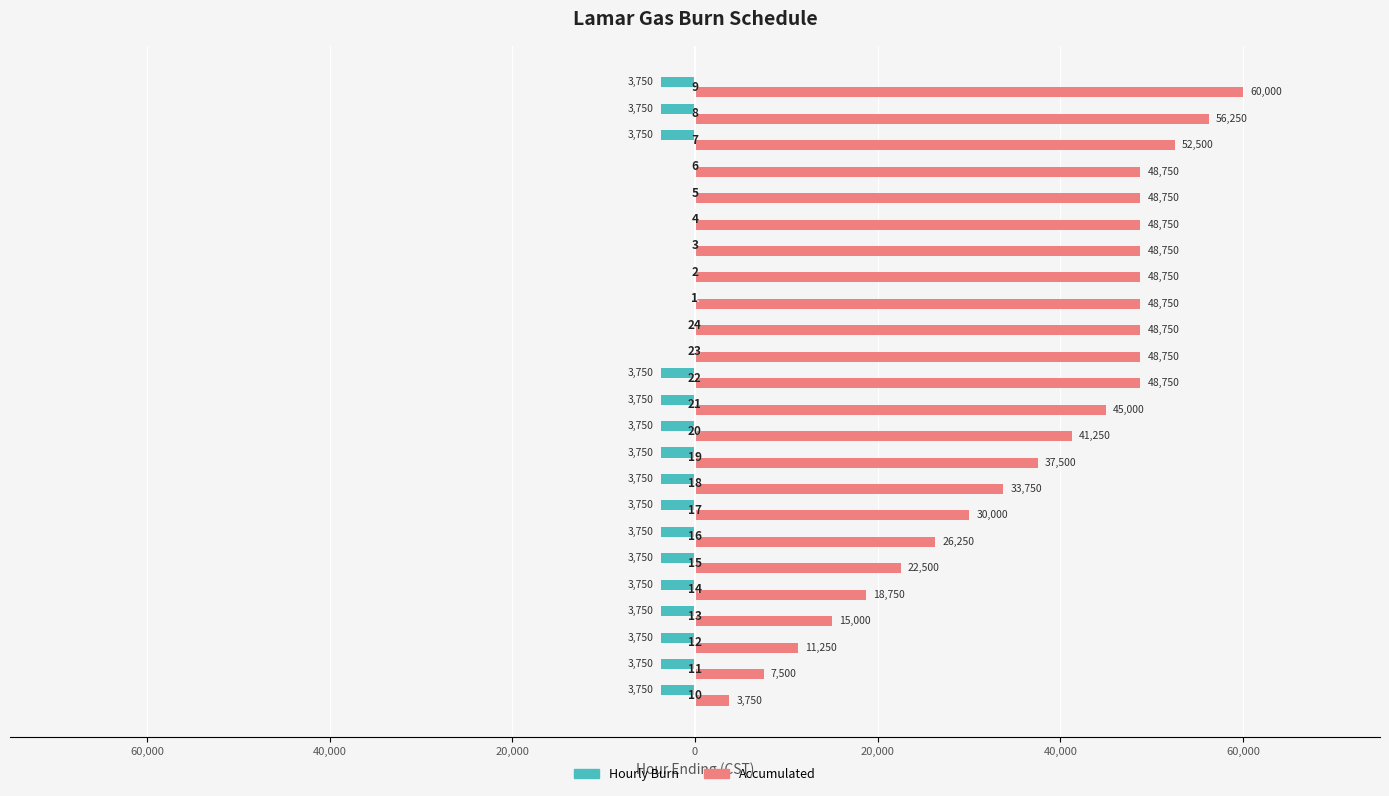

What are all the series names shown in the legend?

Hourly Burn, Accumulated